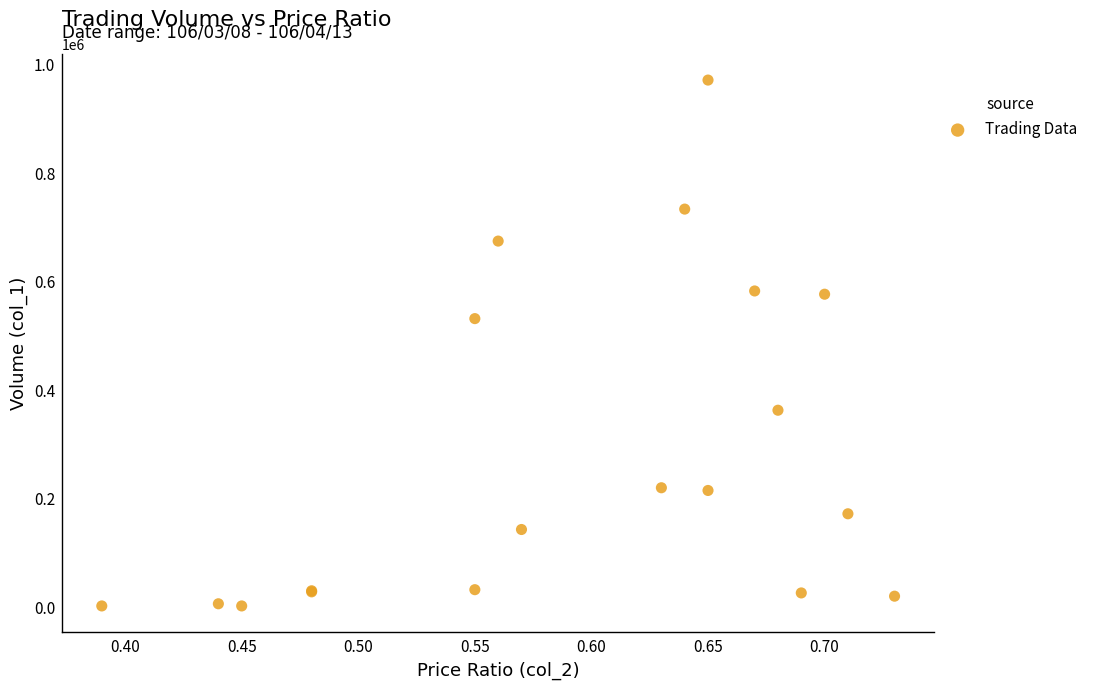

What Y value in the scatter plot is closest to 487000?

532000